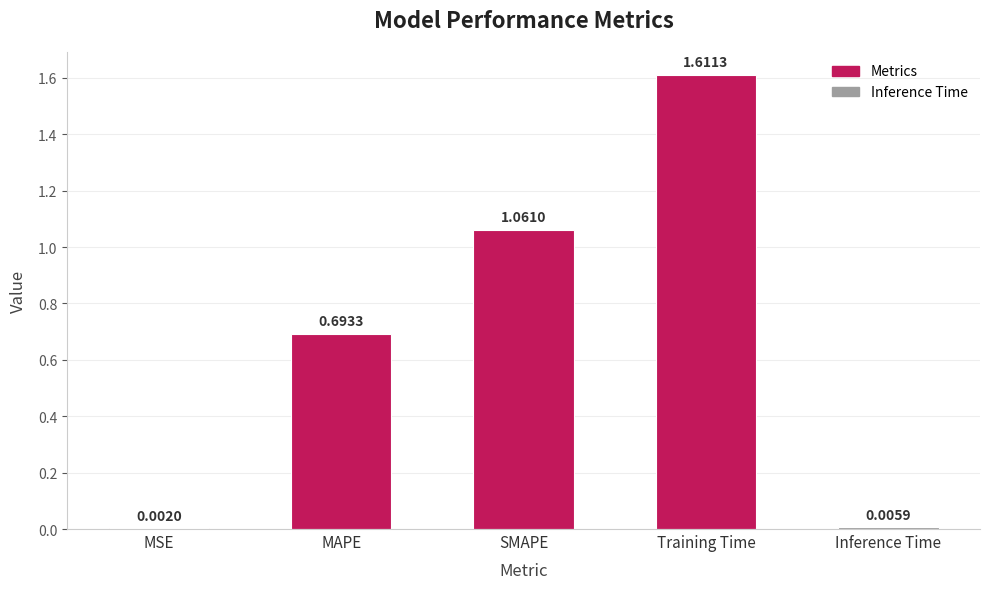

Are the bars grouped side by side (vs. stacked)?

No